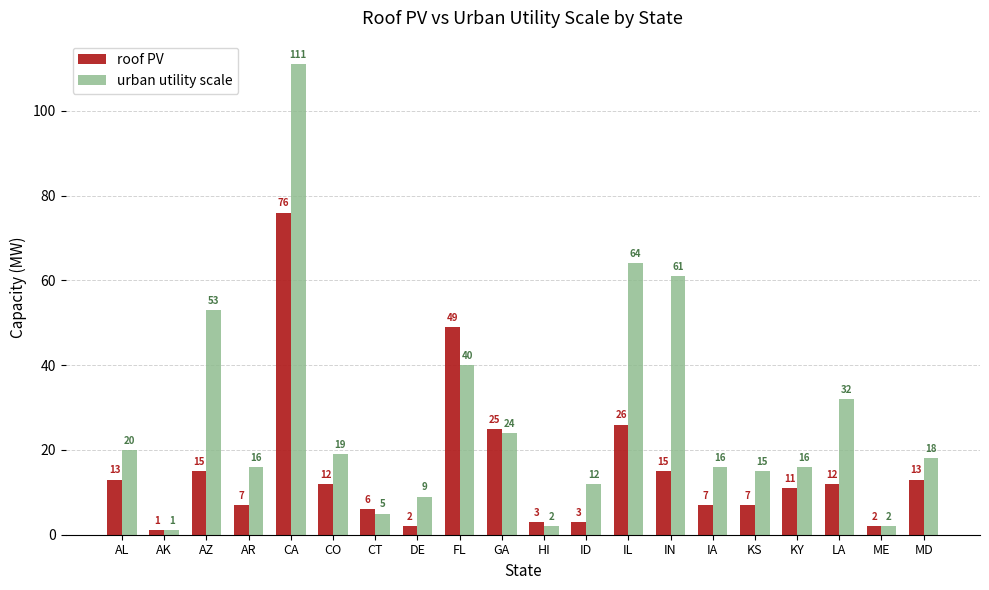

True or false: urban utility scale has a value of 64 at IL.

True